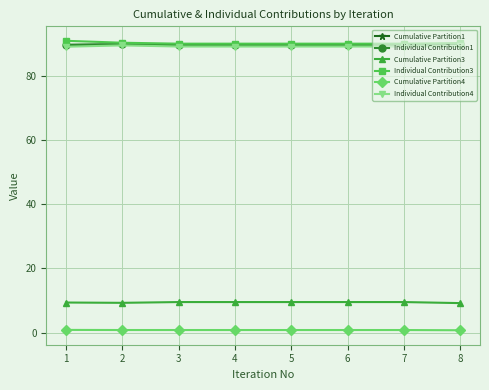

At which label does Cumulative Partition3 reach its peak?

3